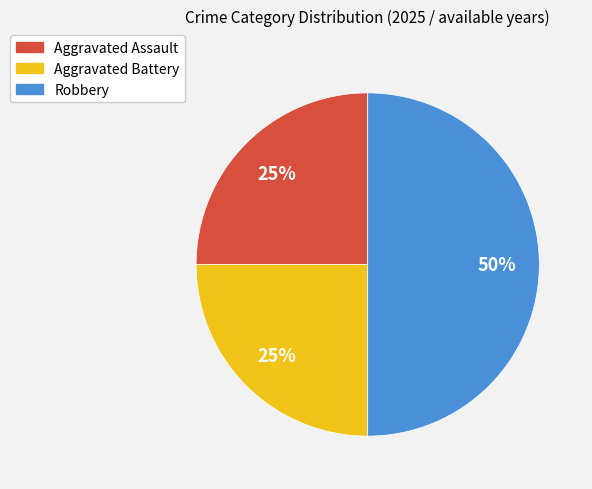

True or false: Robbery accounts for 50% of the total.

True